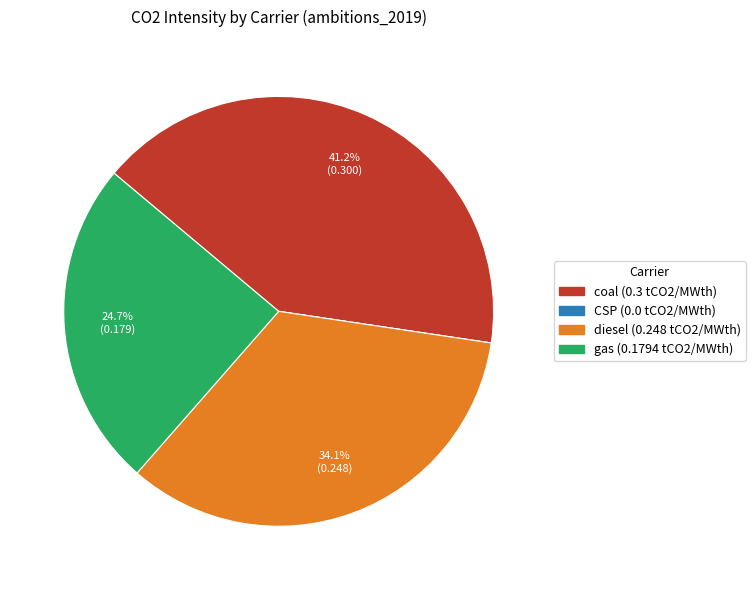

Which slice is the largest?

coal